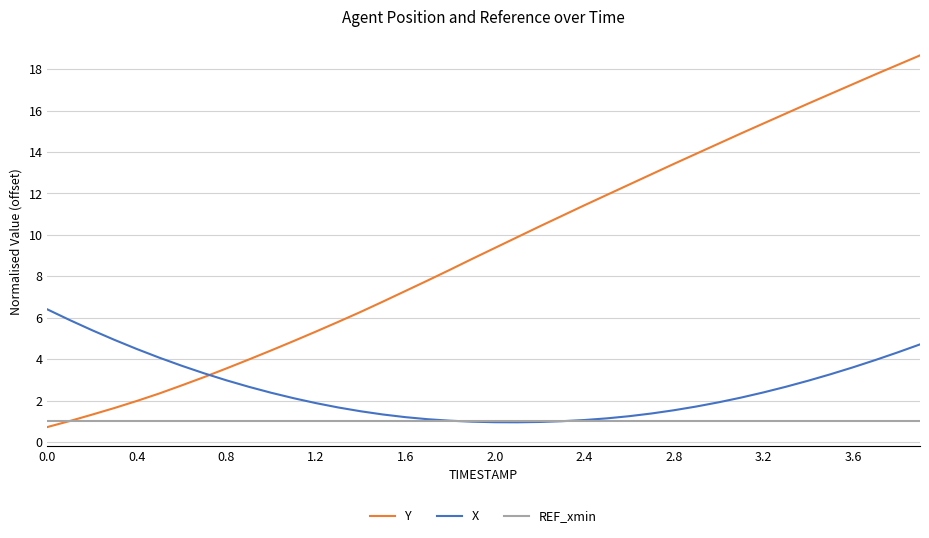

Which series has the widest spread of values?

Y